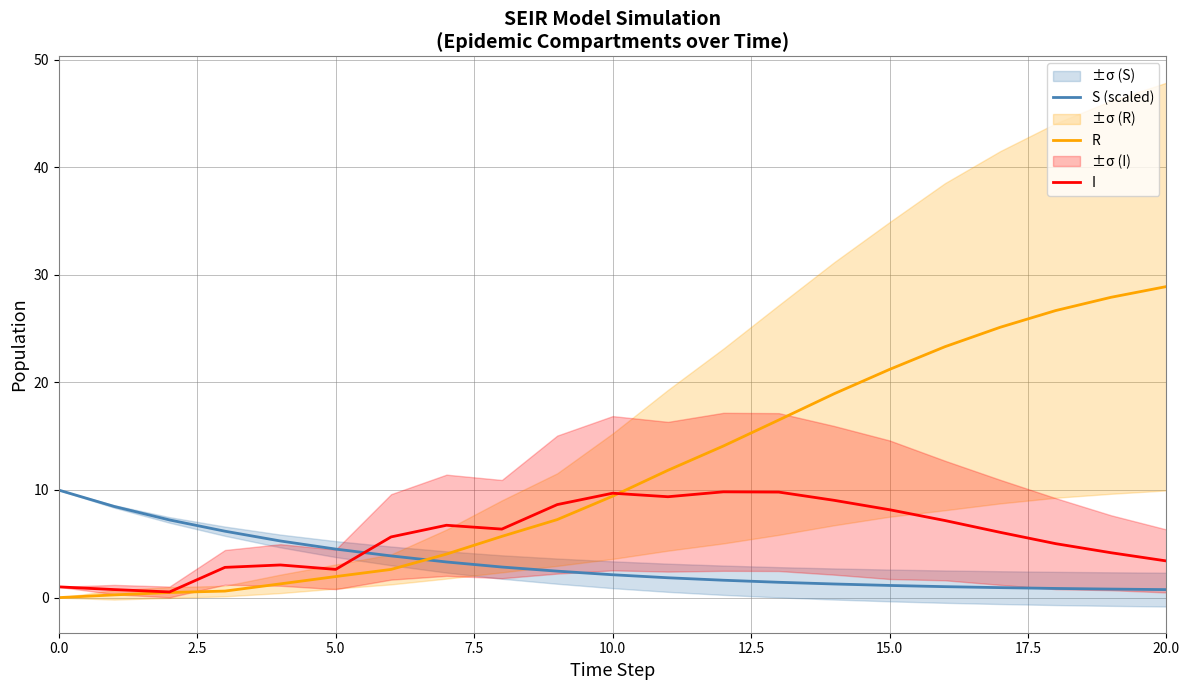

How many data points in R are less than 9?

10